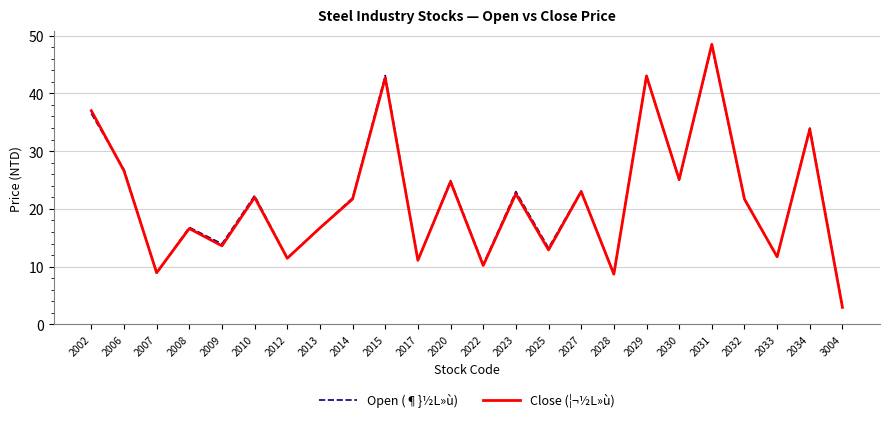

In Open (¶}½L»ù), how many points are lower than both neighbors (excluding endpoints)?

9